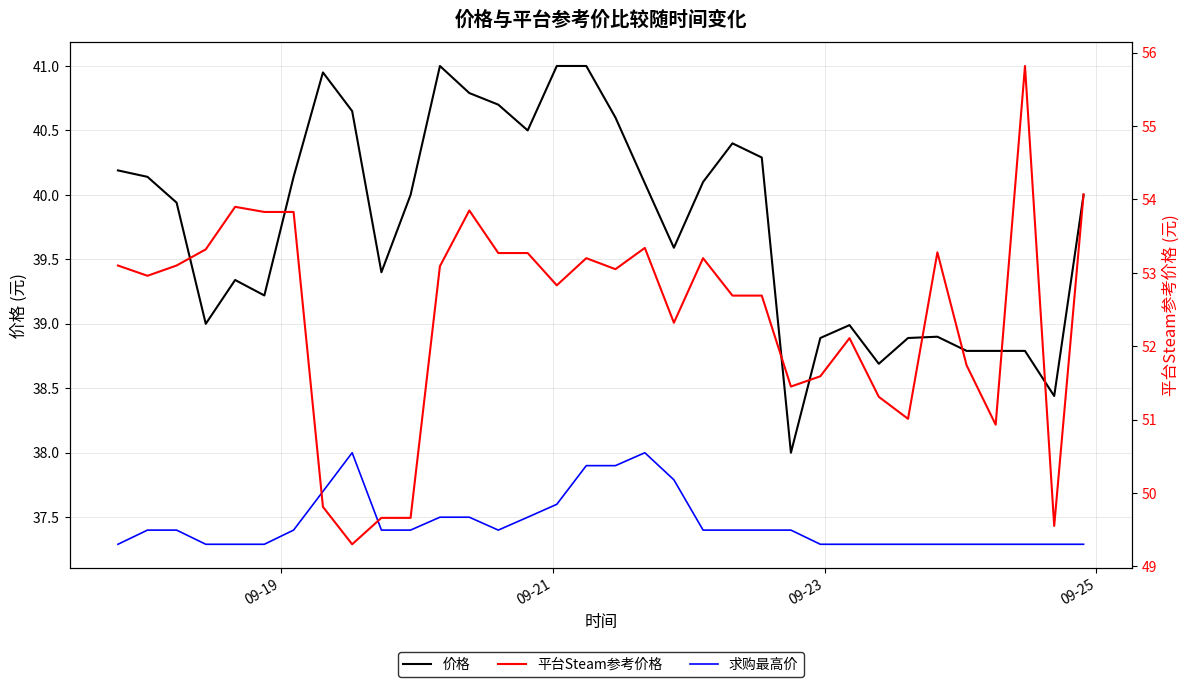

Which series has the largest total across all categories?

平台Steam参考价格